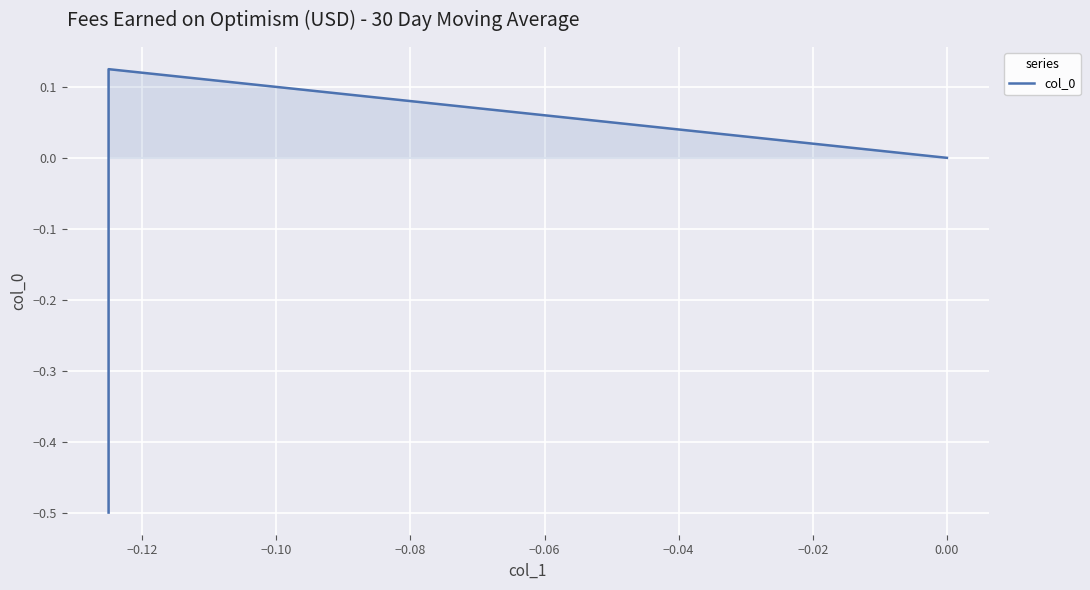

Which label corresponds to the largest value in the chart?

−0.12